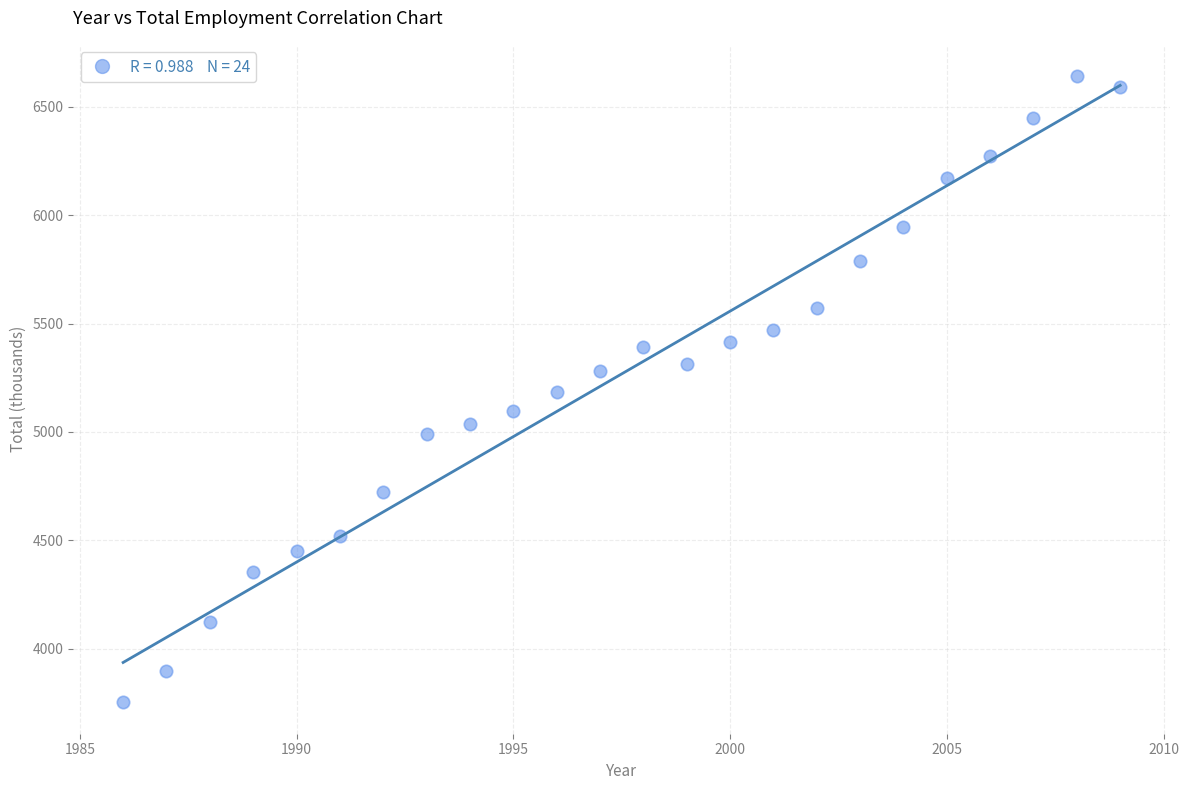

What is the range of Y values (max minus min)?

2889.1